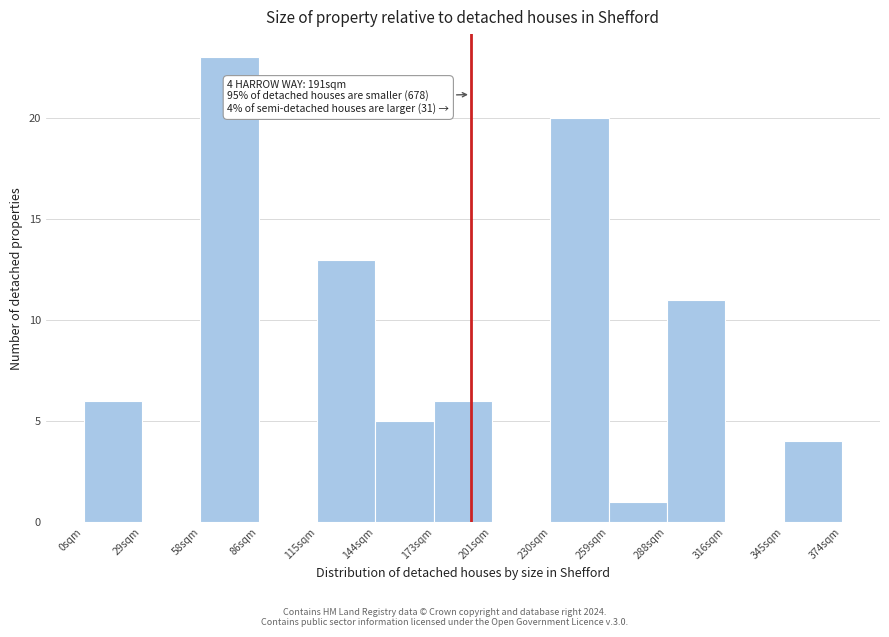

Over which range of the x-axis is the bar tallest?

60 to 85